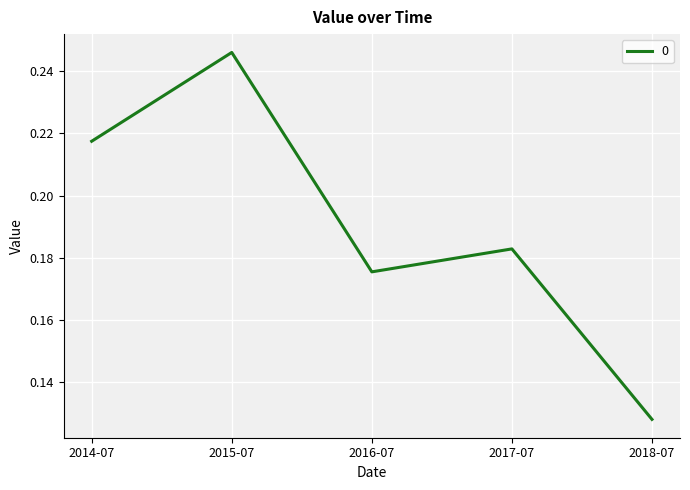

Is it true that the value at 2017-07 is 0.3?

False